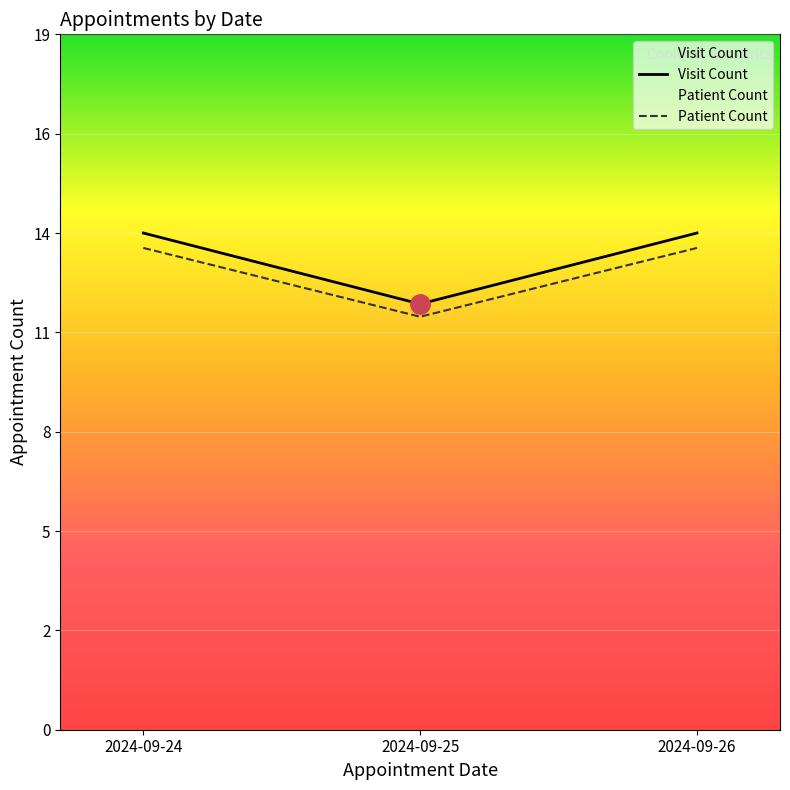

Count the number of categories in the chart.

3